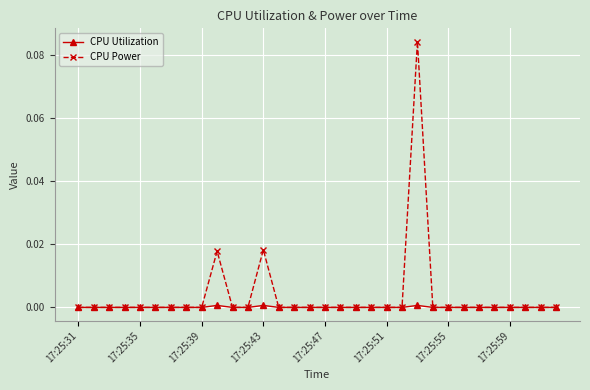

Rank the series by their maximum value, from lowest to highest.

CPU Utilization, CPU Power